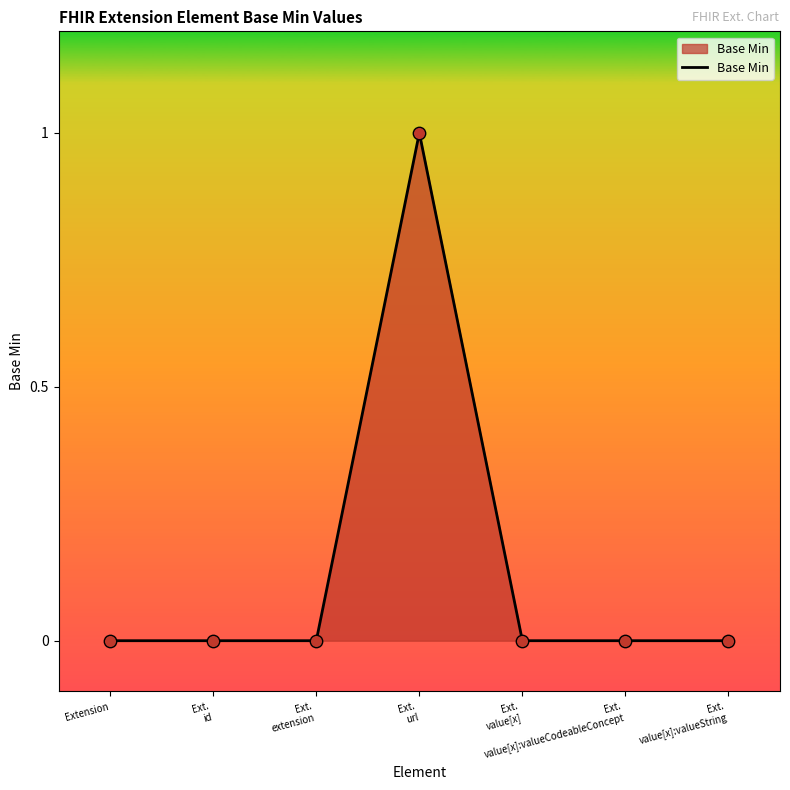

What is the change in value from Ext.
extension to Ext.
url?

+1